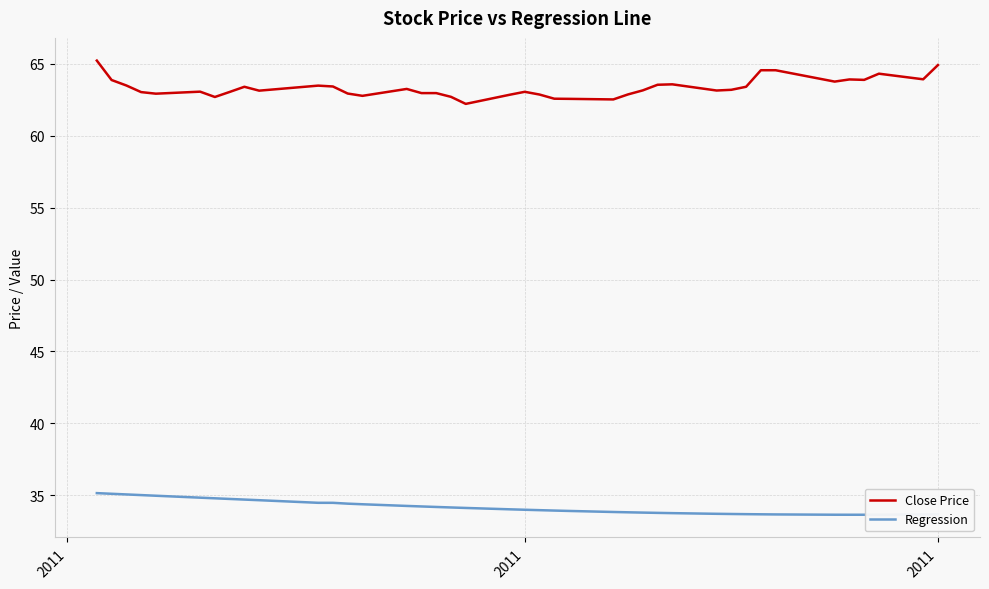

Which series has the largest total across all categories?

Close Price